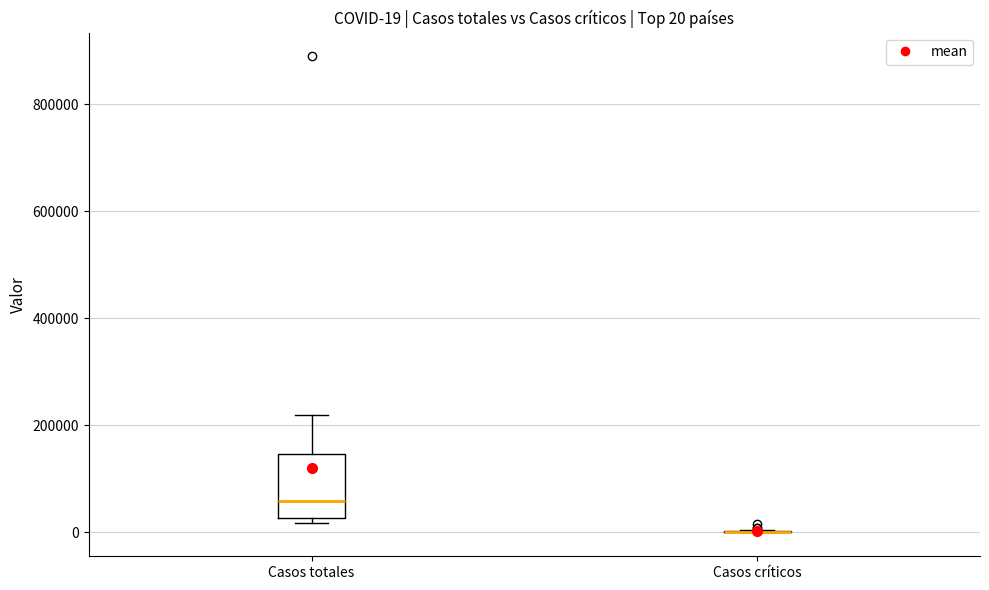

Which box is the tallest, from its lower edge to its upper edge?

Casos totales